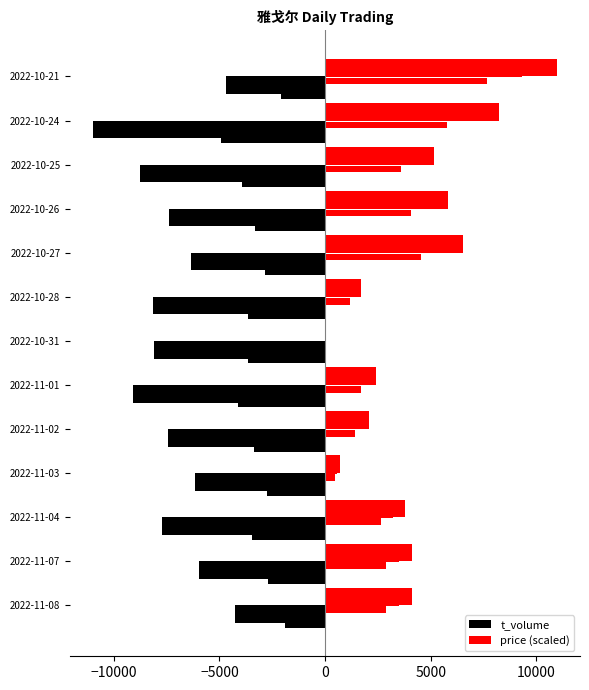

Between 2022-11-02 and 2022-10-31, which is larger?

2022-11-02